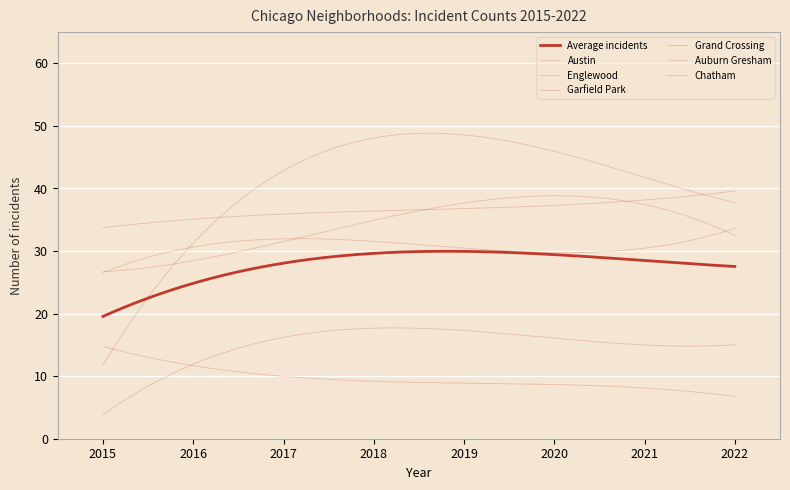

What is the average value of the Grand Crossing series?

31